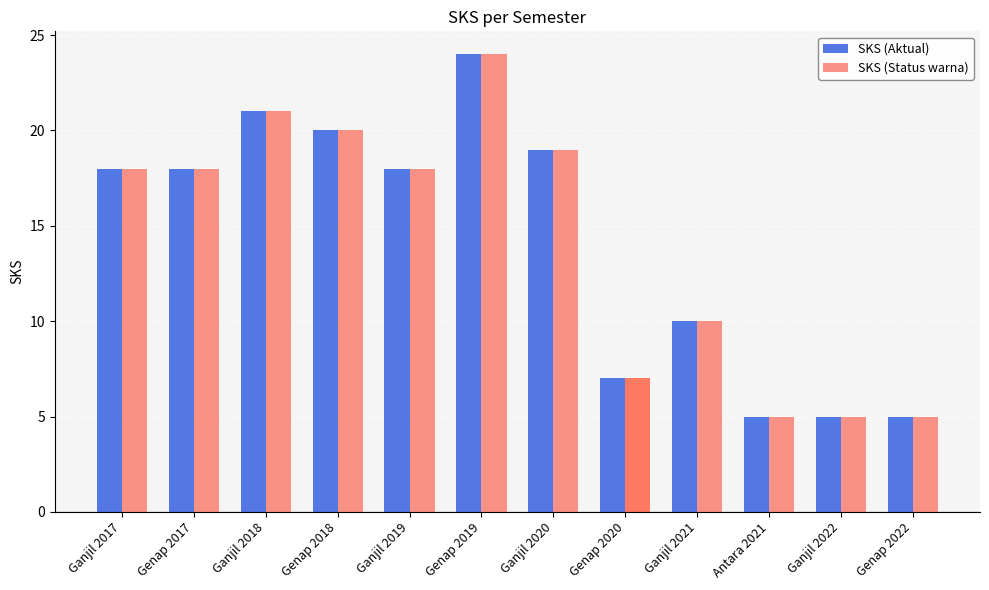

What is the difference between the maximum and minimum values in the SKS (Aktual) series?

19